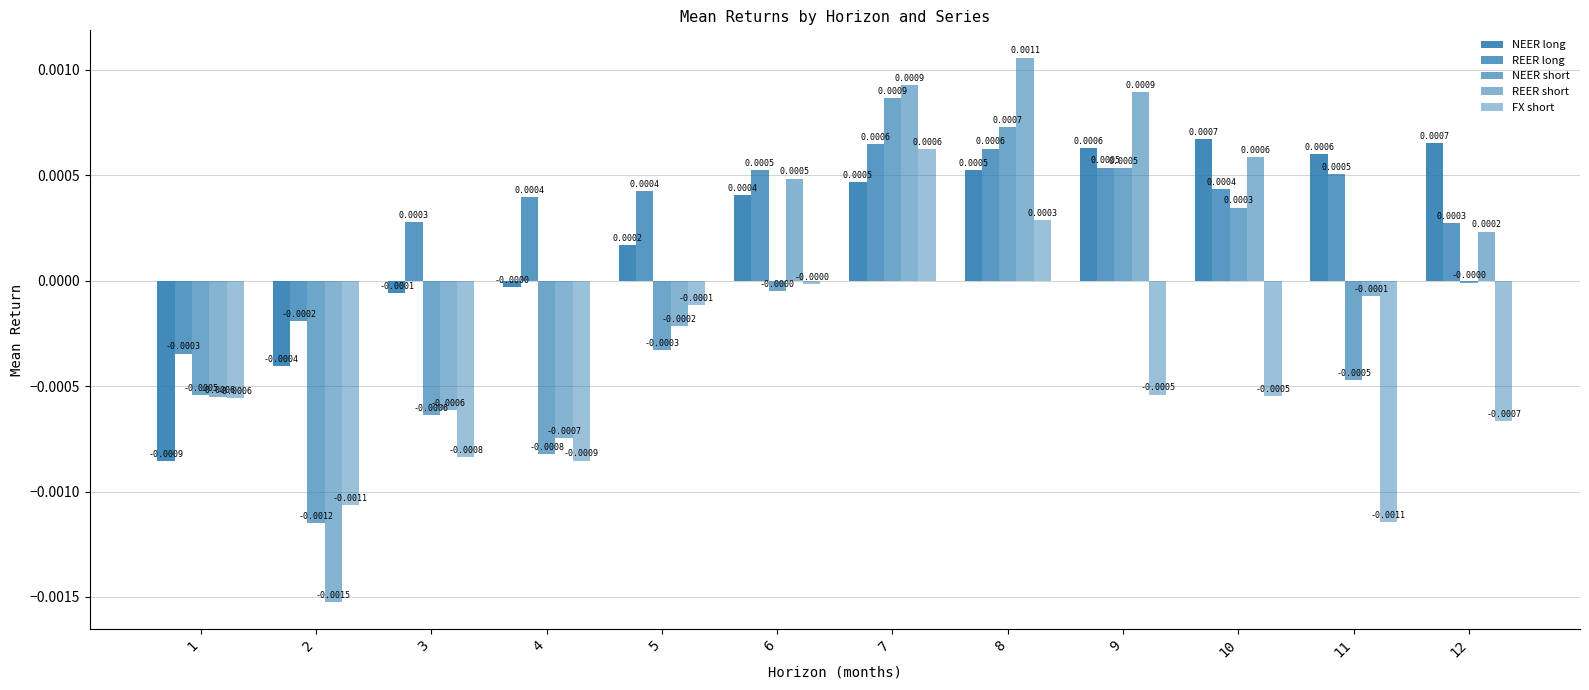

The value of REER long at 3 is 0.0. True or false?

True